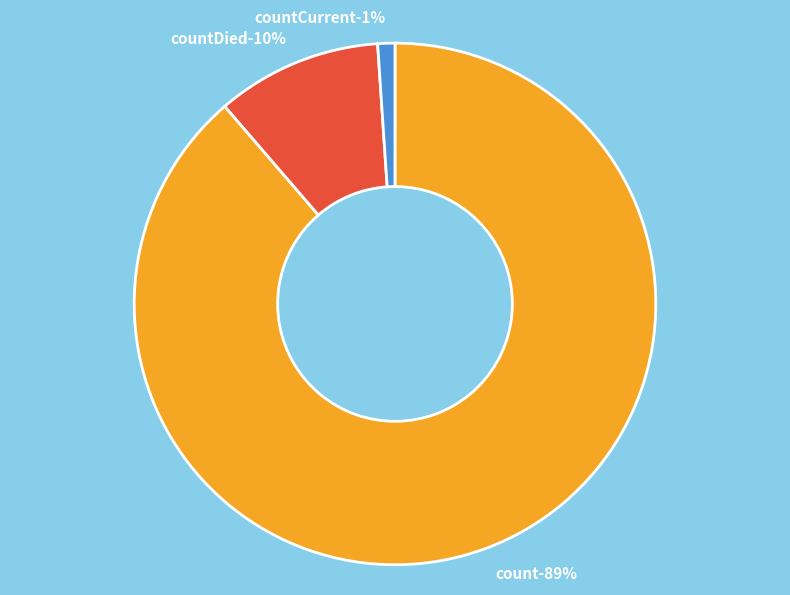

What portion of the pie excludes countDied?

89.7%